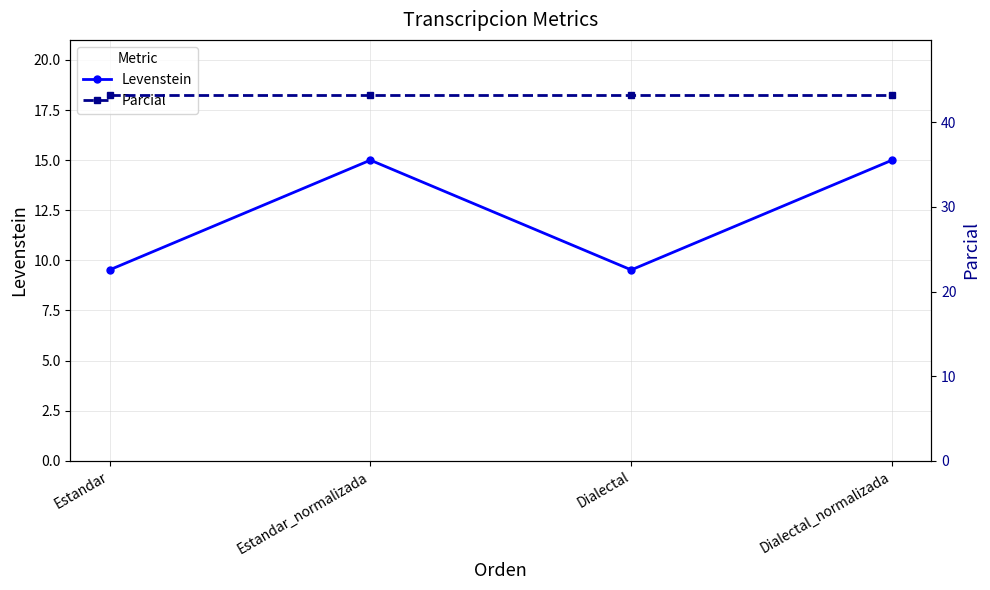

Reading left to right, transcribe all the data shown in this chart.

Levenstein: Estandar=9.5	Estandar_normalizada=15.0	Dialectal=9.5	Dialectal_normalizada=15.0
Parcial: Estandar=43.2	Estandar_normalizada=43.2	Dialectal=43.2	Dialectal_normalizada=43.2